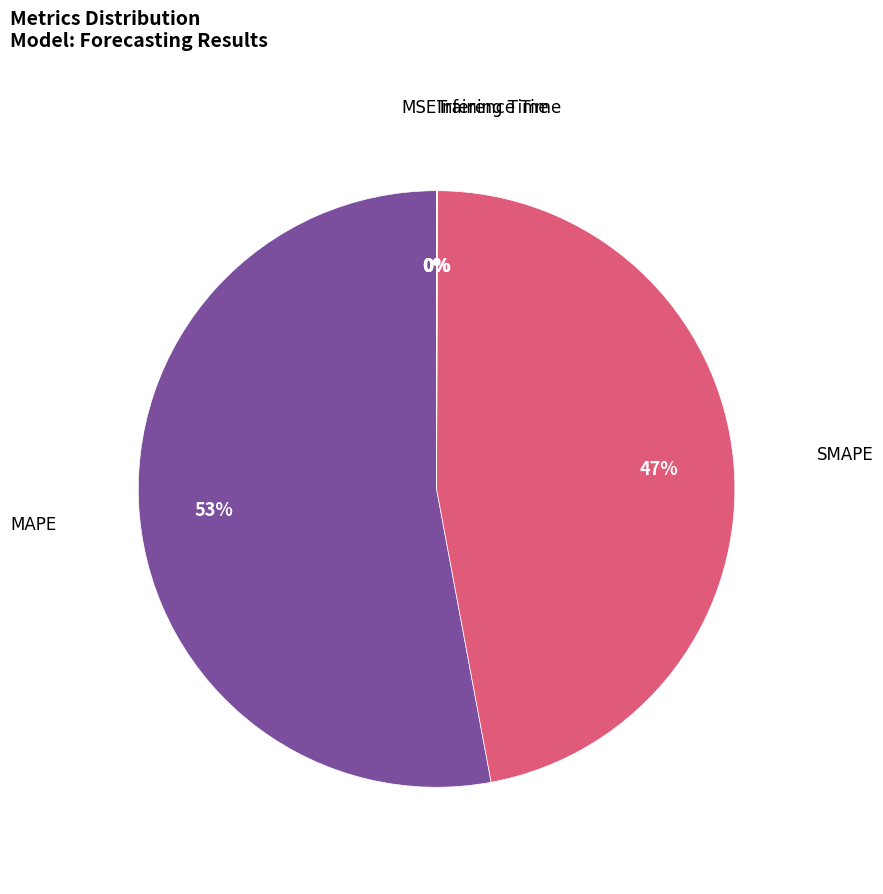

To the nearest percent, what is the difference between the largest and smallest slice percentages?

53%